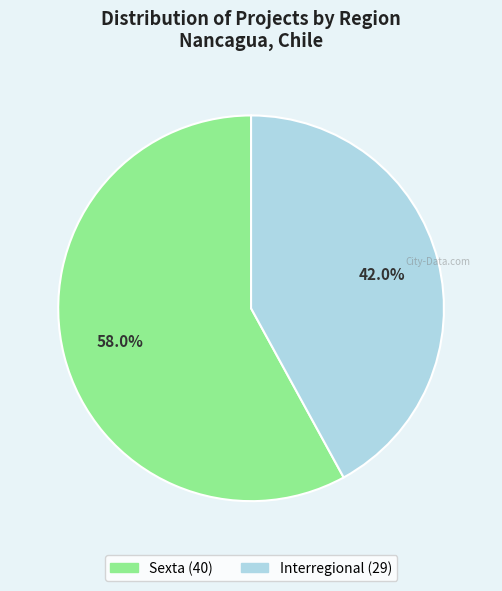

Count the number of slices in the pie.

2